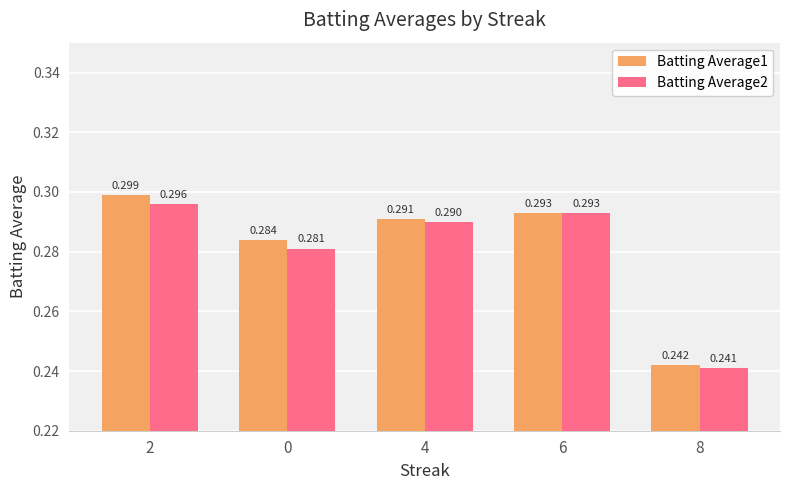

What position from the left is 0?

2